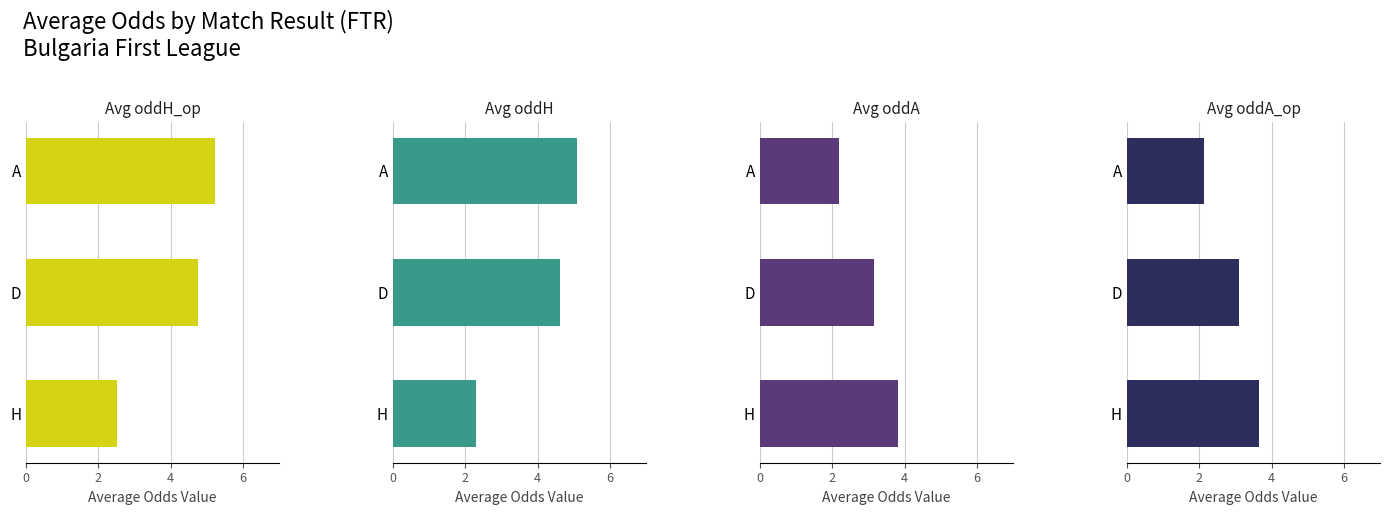

The Avg oddH series shows 0.7 at H. True or false?

False